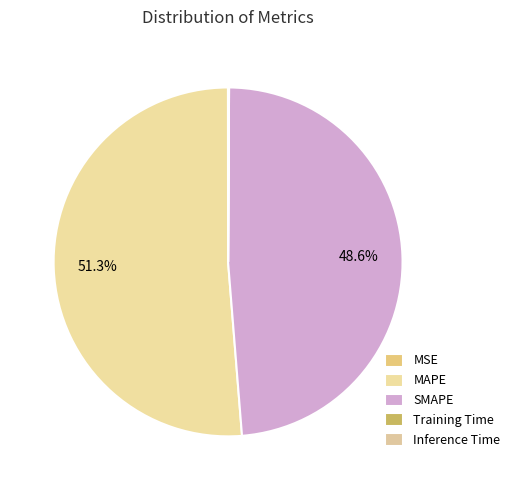

How many slices are in this pie chart?

5